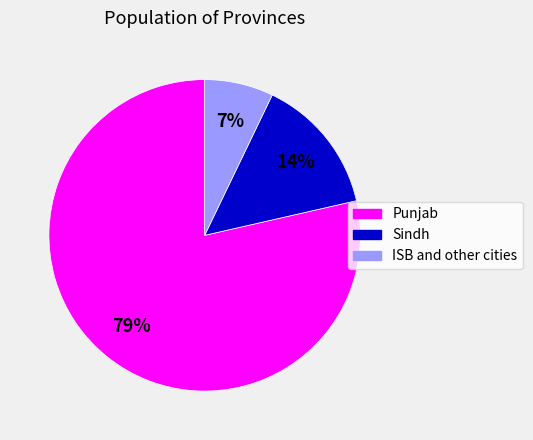

Rank the categories by value from highest to lowest.

Punjab, Sindh, ISB and other cities